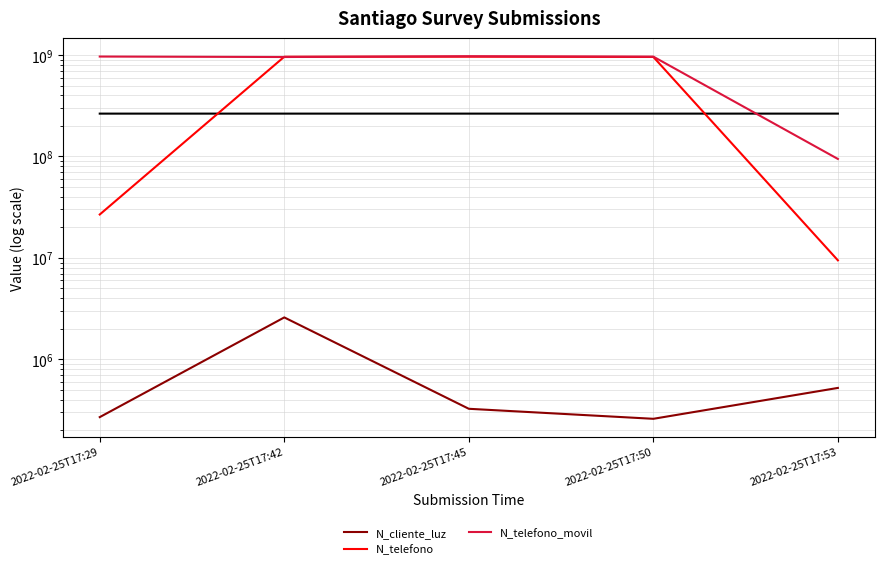

At which label does N_cliente_luz reach its minimum?

2022-02-25T17:50